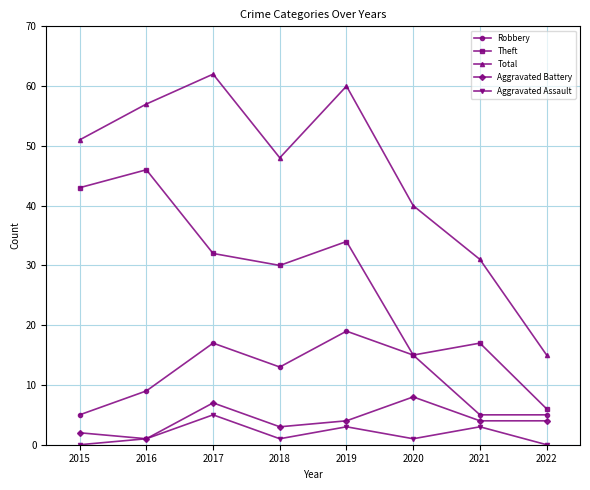

What is the approximate value of Theft at 2016, to the nearest 5?

45